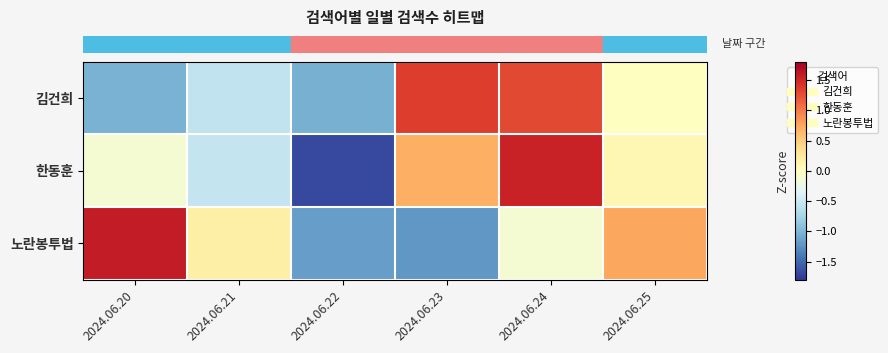

At which category is the sum across all series the highest?

2024.06.24